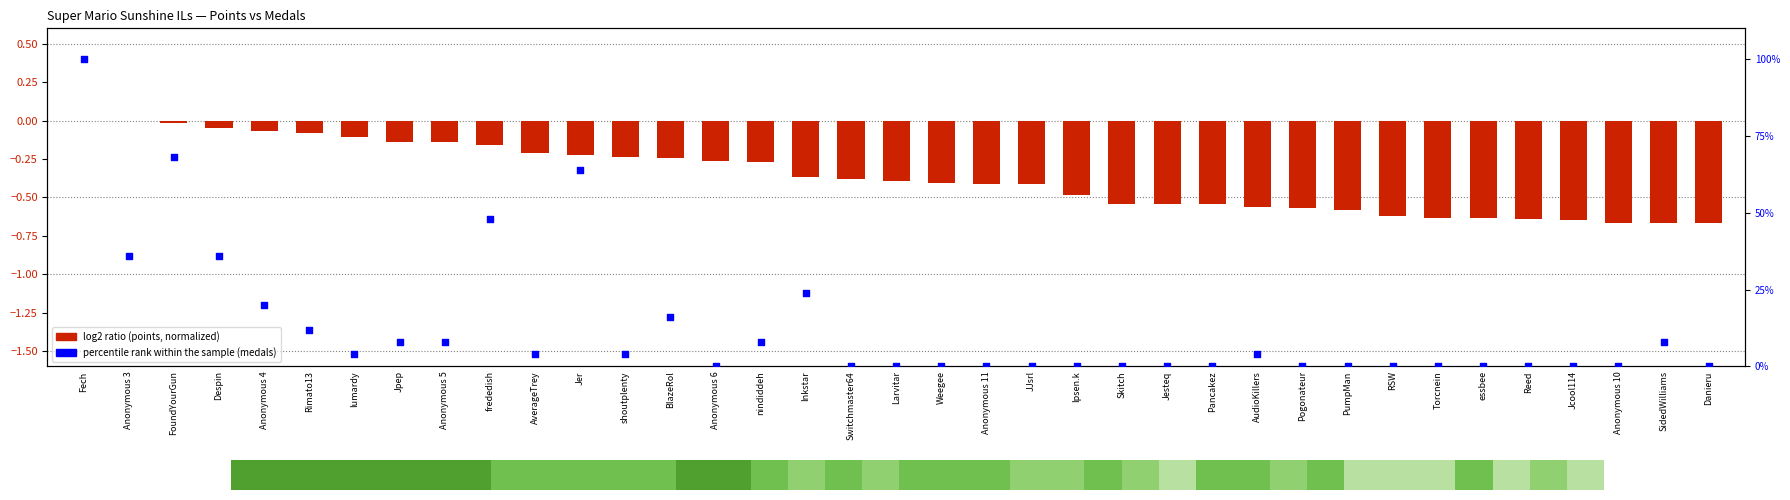

Which series contains the highest Y value?

percentile rank within the sample